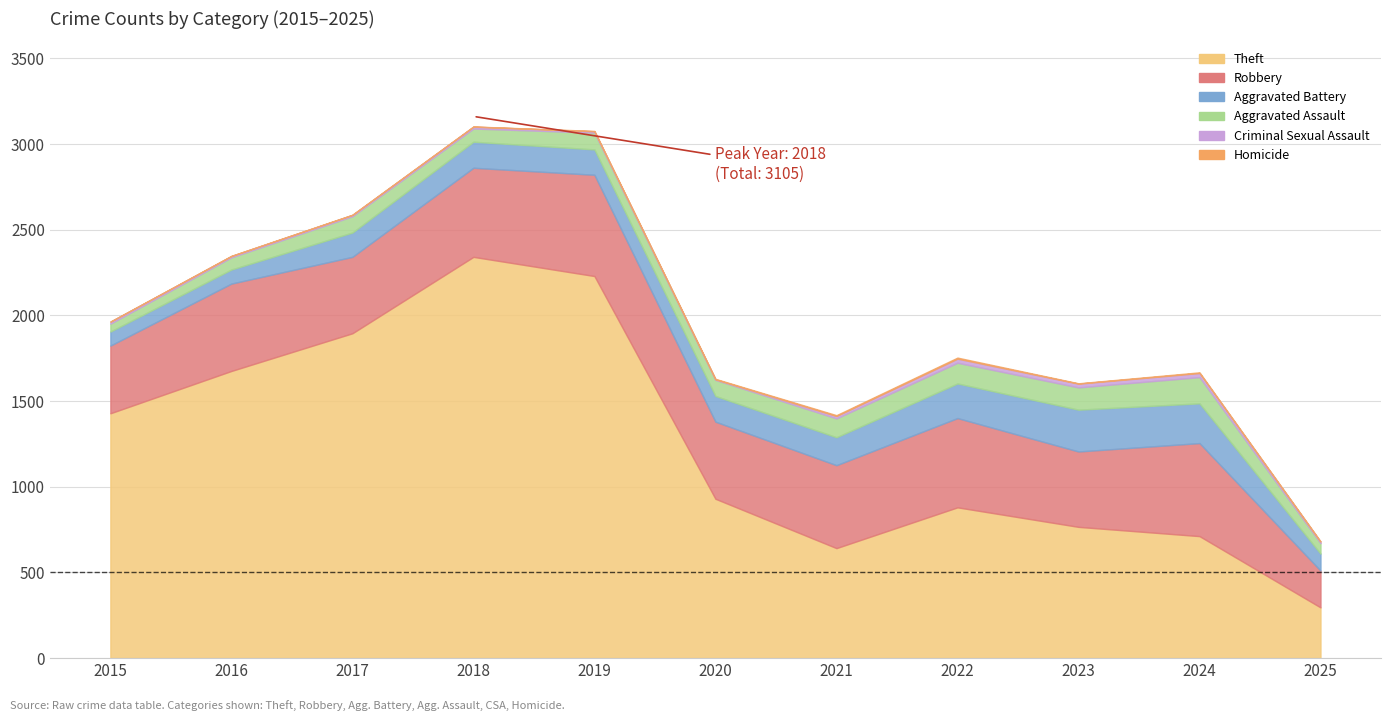

At 2018, list the series in order from smallest to largest.

Homicide, Criminal Sexual Assault, Aggravated Assault, Aggravated Battery, Robbery, Theft